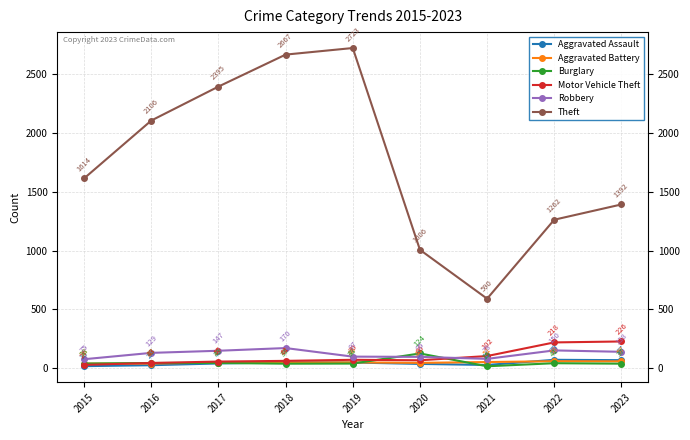

How many distinct data groups are displayed?

6